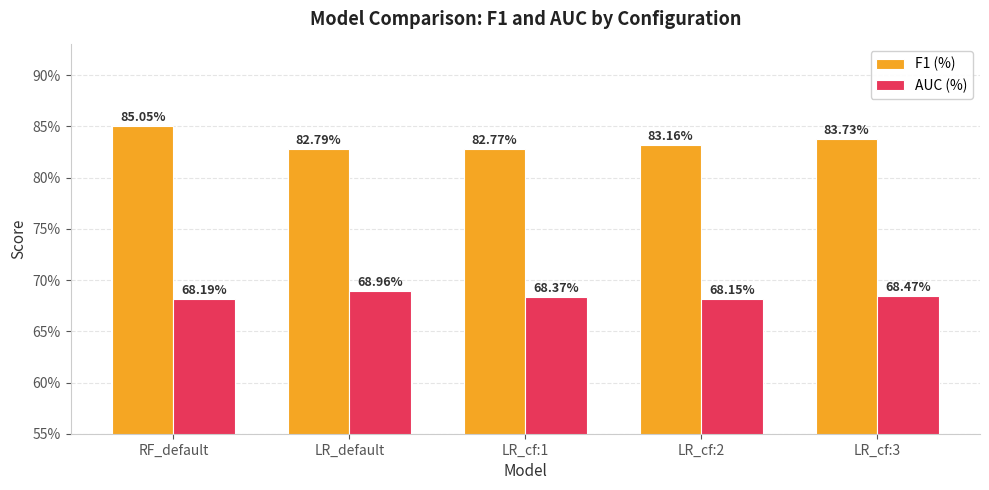

The F1 (%) series shows 1.2 at LR_cf:2. True or false?

False